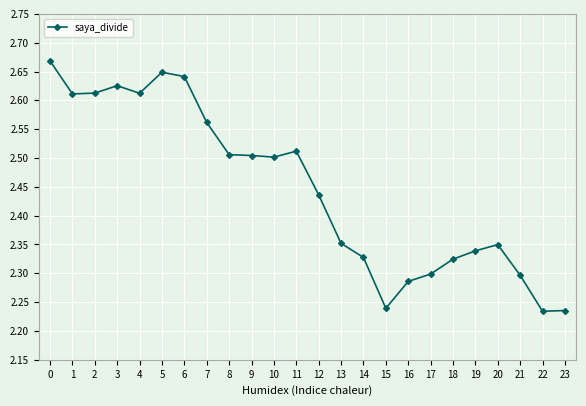

Approximately how many times larger is the value at 1 compared to 23?

1.2